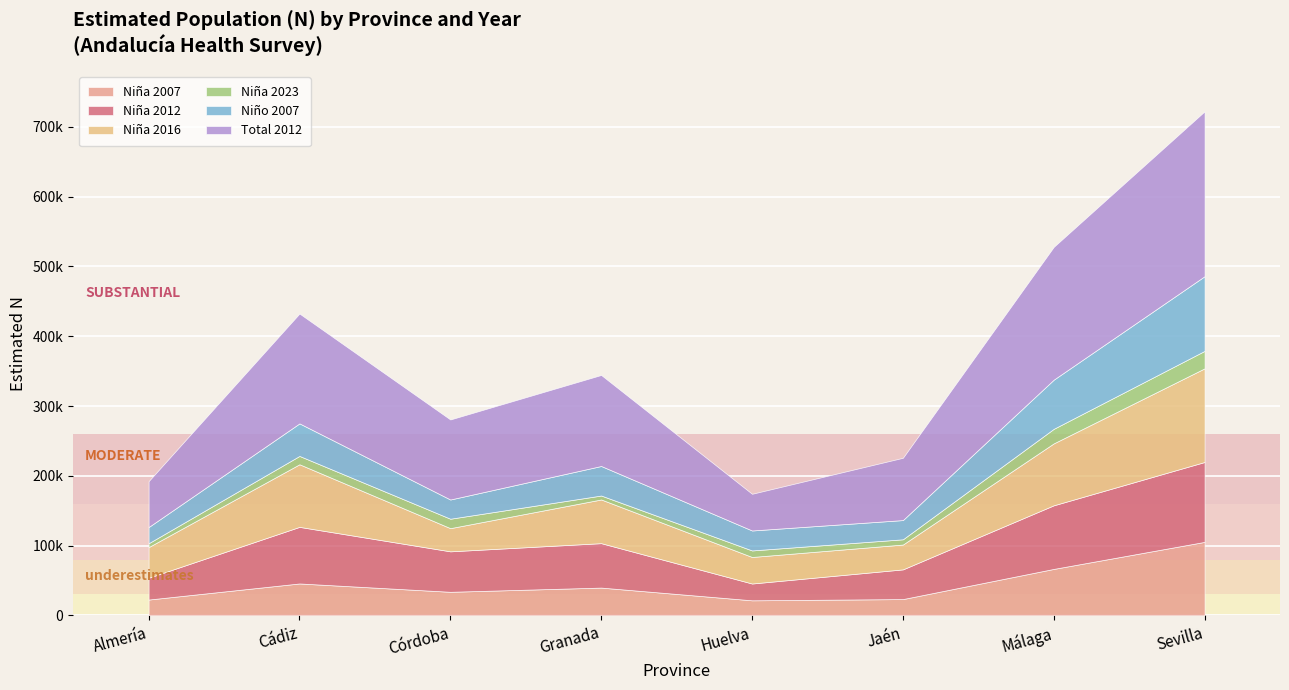

Where do Niña 2016 and Niña 2007 first cross each other?

Cádiz and Córdoba